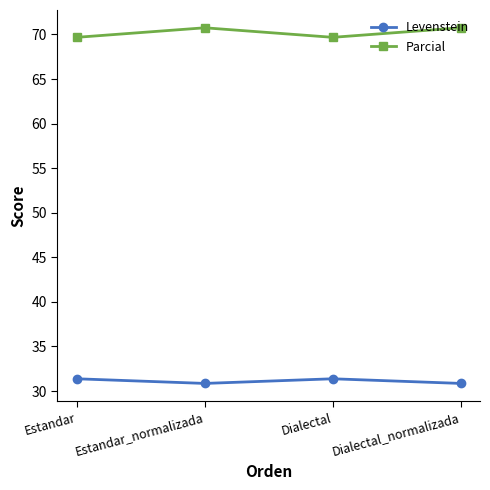

Where does the Levenstein series first go above 31?

Estandar